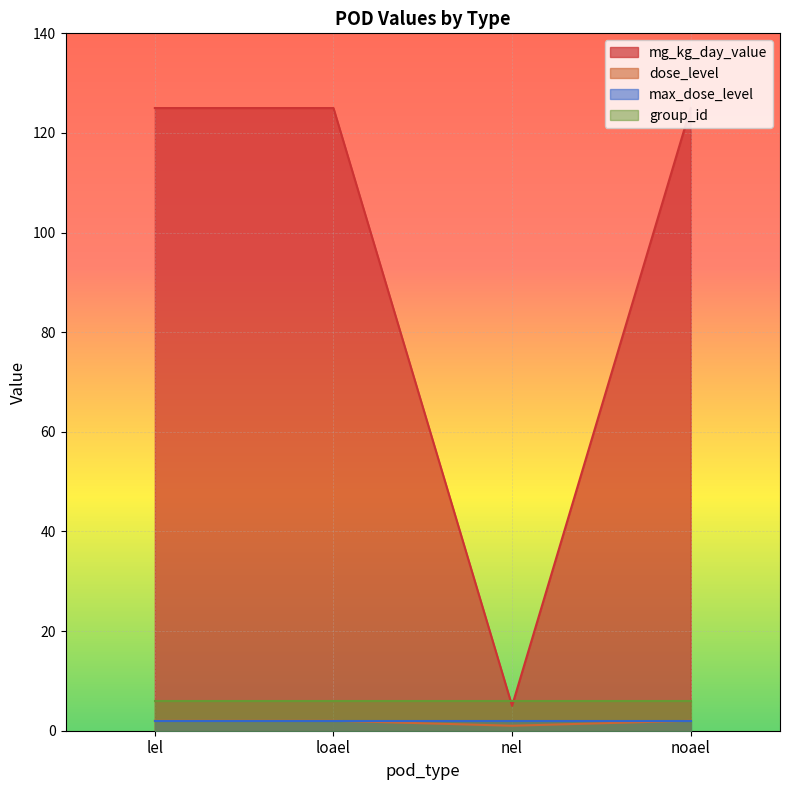

What is the value of the dose_level point at the 1st from the left?

2